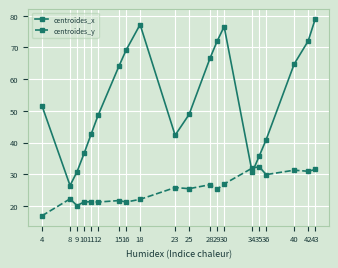

True or false: centroides_y has a value of 25.8 at 23.

True